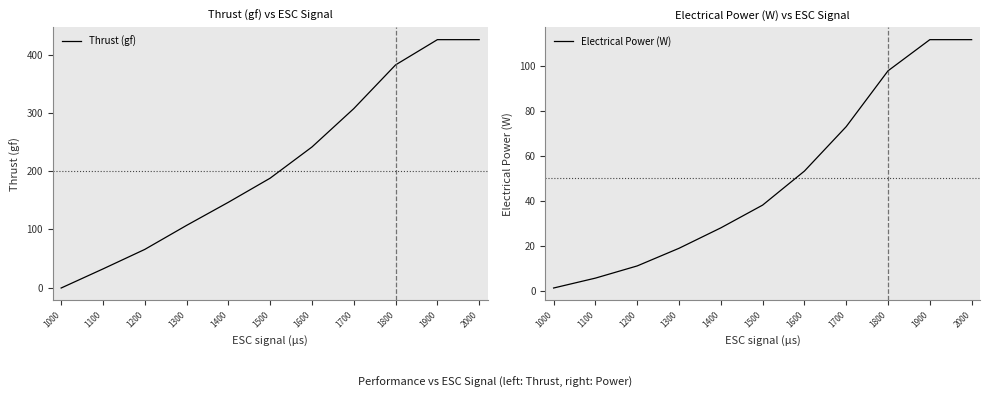

Reading left to right, list all the values displayed in this chart.

Thrust (gf): 1000=-0.5	1100=32.2	1200=65.7	1300=106.9	1400=146.5	1500=187.9	1600=241.4	1700=307.2	1800=382.2	1900=425.5	2000=425.5
Electrical Power (W): 1000=1.1	1100=5.5	1200=11.0	1300=18.8	1400=27.9	1500=38.1	1600=53.3	1700=73.1	1800=97.9	1900=111.8	2000=111.8